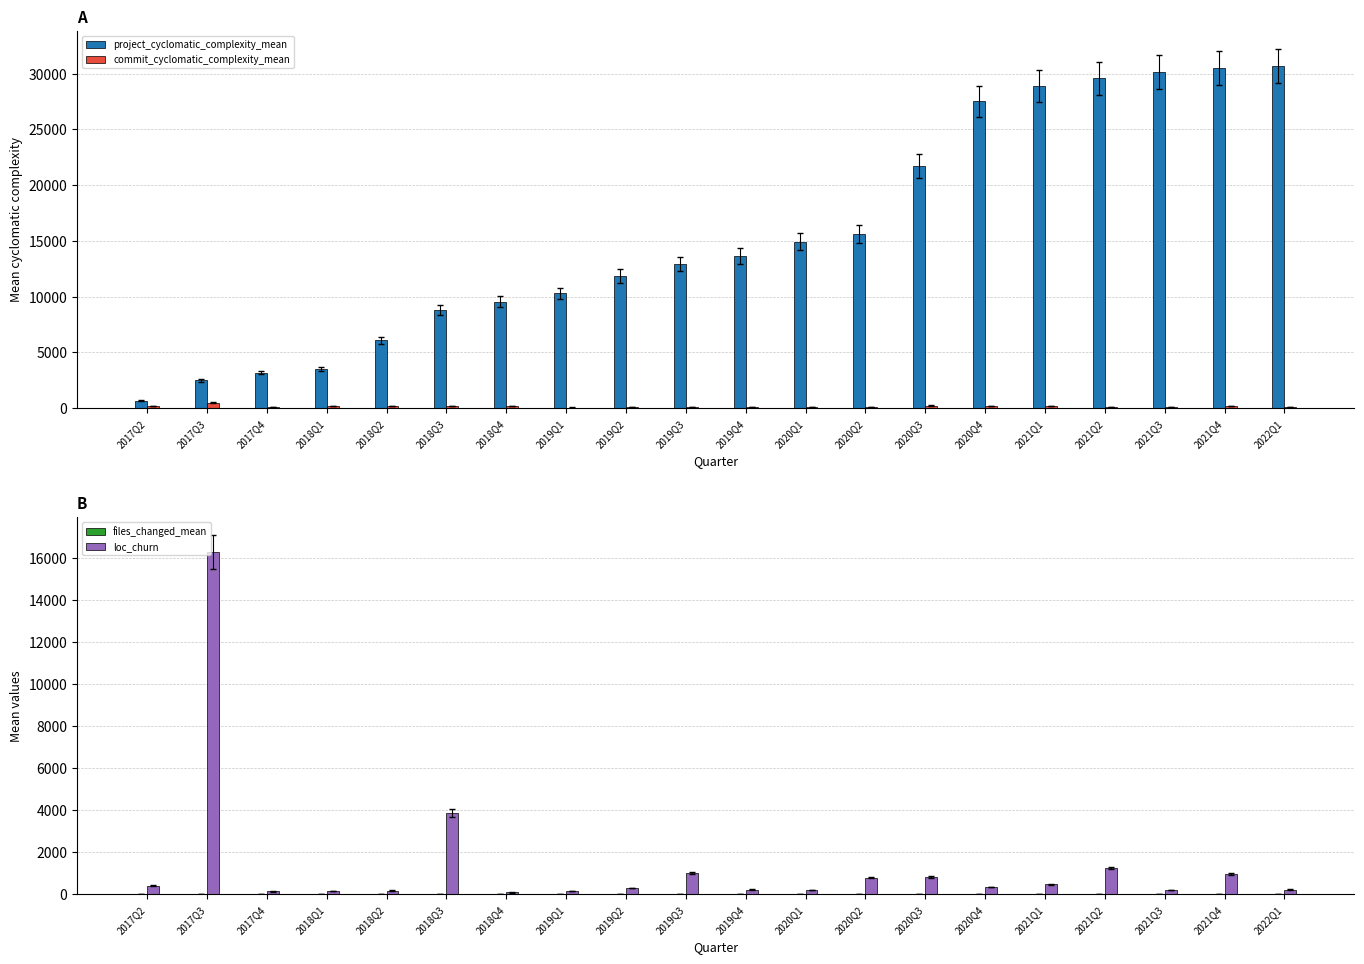

What is the sum of the commit_cyclomatic_complexity_mean values at 2018Q3 and 2021Q2?

272.4